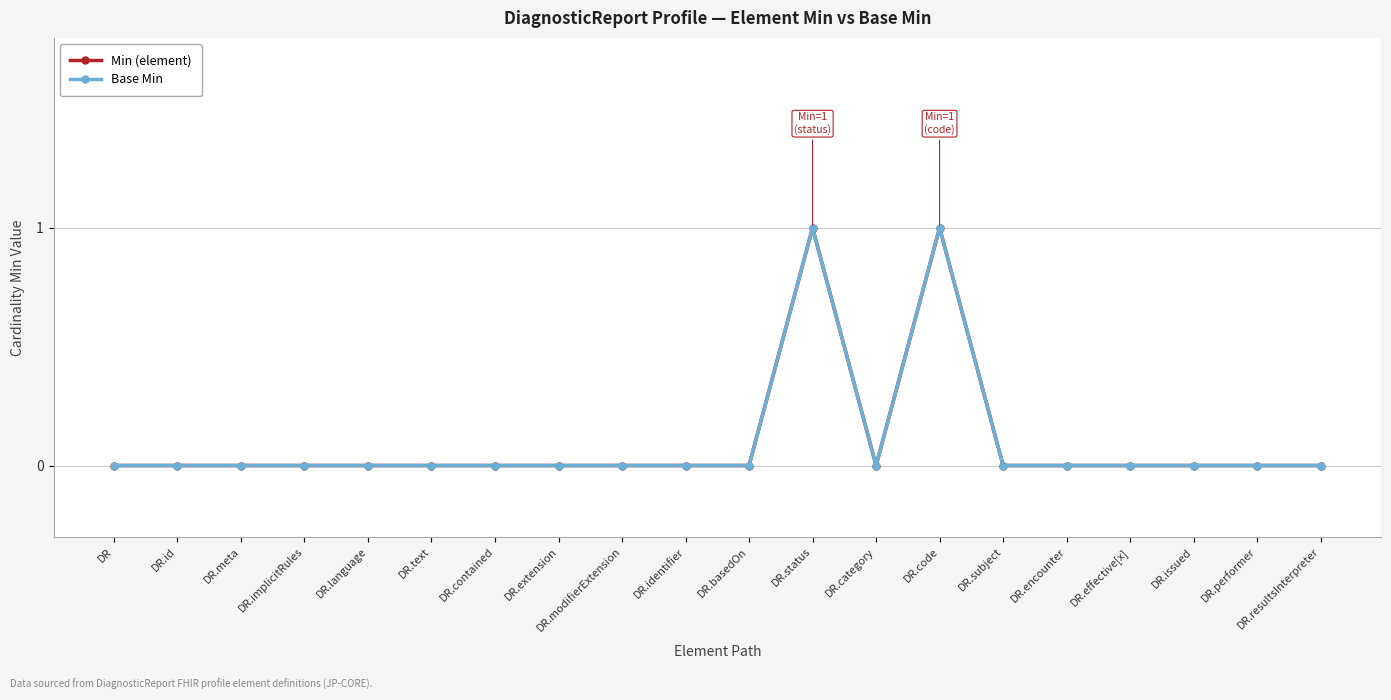

Which category has the lowest value in the Min (element) series?

DR